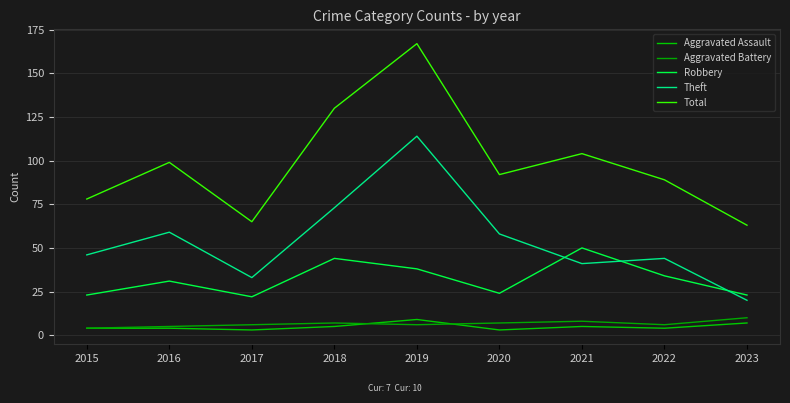

Between 2023 and 2015, which is larger?

2023